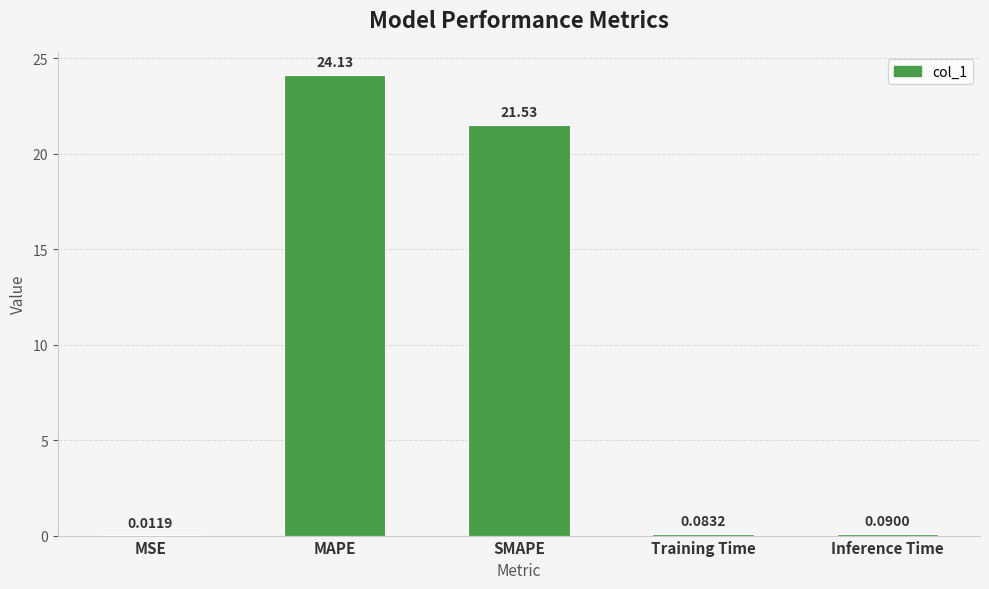

Which has a higher value, MAPE or MSE?

MAPE